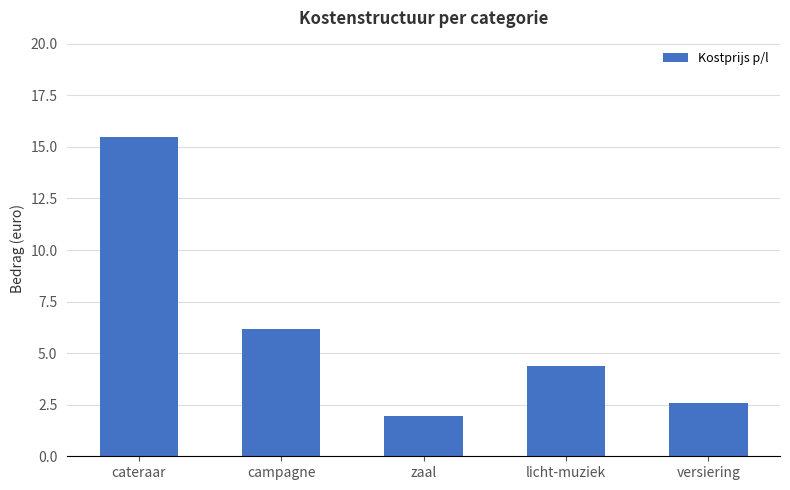

Is it true that the value at campagne is 6.2?

True